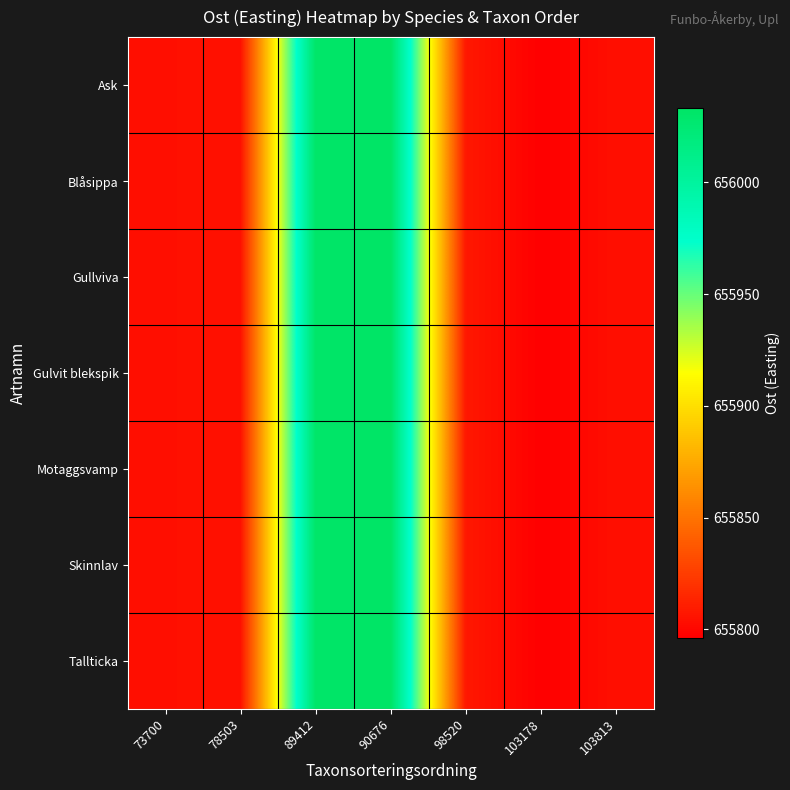

Reading left to right, what are all the values shown in this chart?

Ask: 73700=655803.6	78503=655804.6	89412=656030.7	90676=656033.0	98520=655807.5	103178=655796.3	103813=655803.6
Blåsippa: 73700=655803.6	78503=655804.6	89412=656030.7	90676=656033.0	98520=655807.5	103178=655796.3	103813=655803.6
Gullviva: 73700=655803.6	78503=655804.6	89412=656030.7	90676=656033.0	98520=655807.5	103178=655796.3	103813=655803.6
Gulvit blekspik: 73700=655803.6	78503=655804.6	89412=656030.7	90676=656033.0	98520=655807.5	103178=655796.3	103813=655803.6
Motaggsvamp: 73700=655803.6	78503=655804.6	89412=656030.7	90676=656033.0	98520=655807.5	103178=655796.3	103813=655803.6
Skinnlav: 73700=655803.6	78503=655804.6	89412=656030.7	90676=656033.0	98520=655807.5	103178=655796.3	103813=655803.6
Tallticka: 73700=655803.6	78503=655804.6	89412=656030.7	90676=656033.0	98520=655807.5	103178=655796.3	103813=655803.6